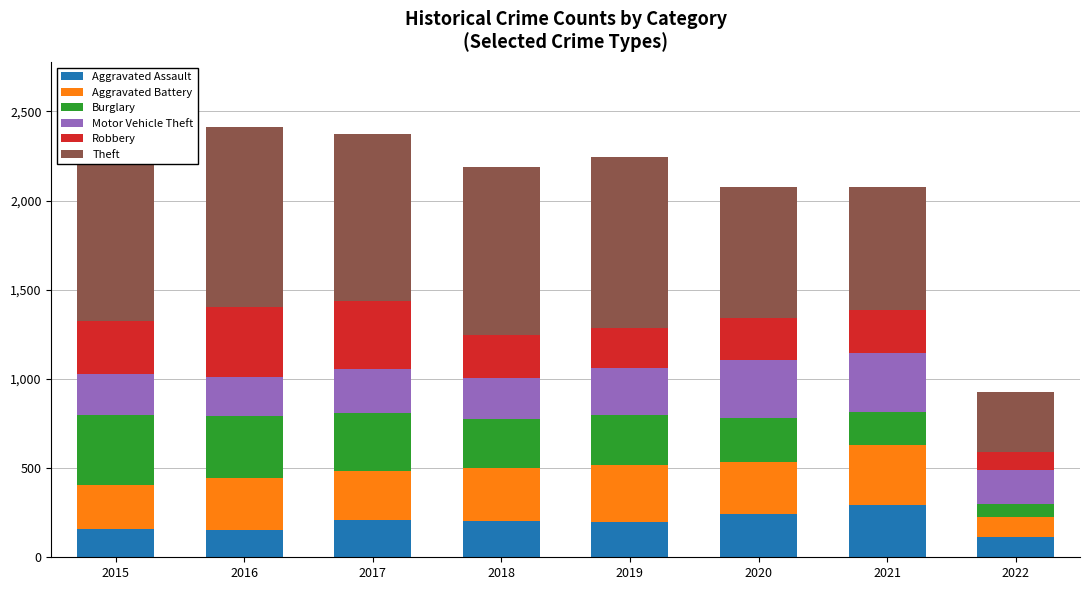

Where does the Robbery series first go above 244?

2015